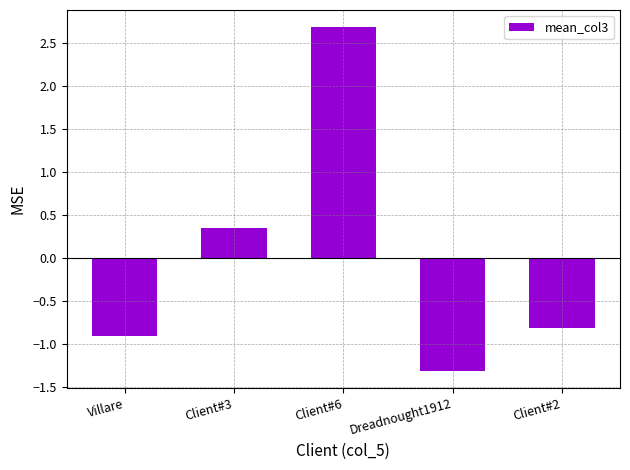

What is the difference between the maximum and second lowest values?

3.6